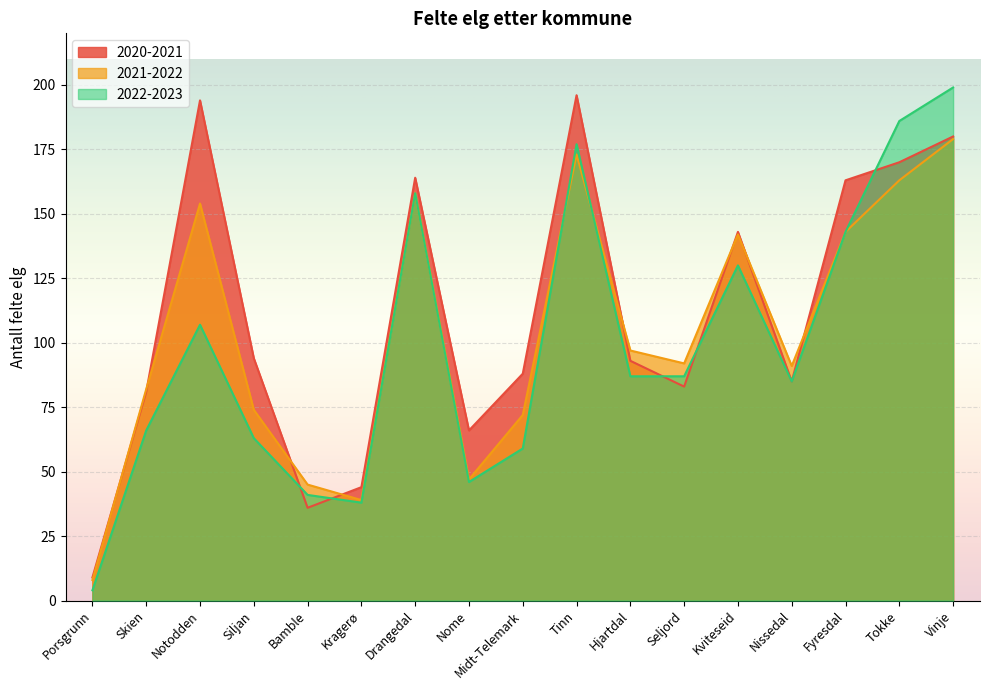

Which series has the largest total across all categories?

2020-2021